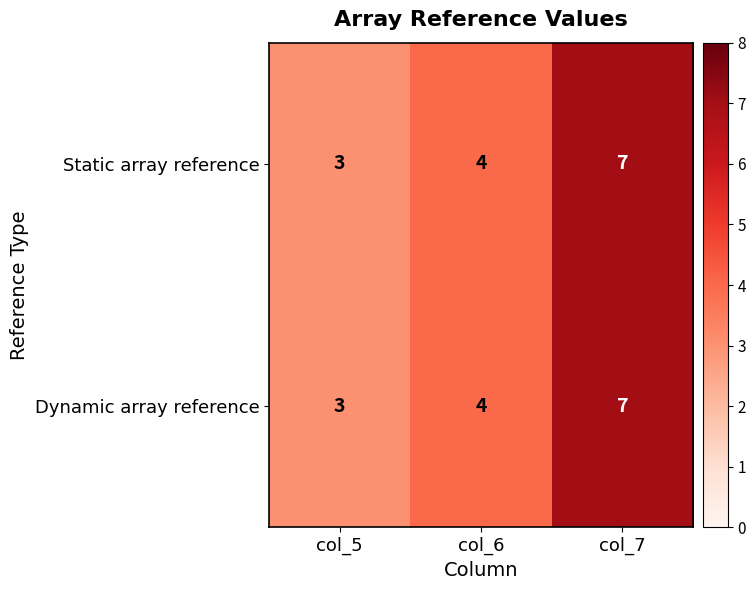

What is the sum of all Dynamic array reference values?

14